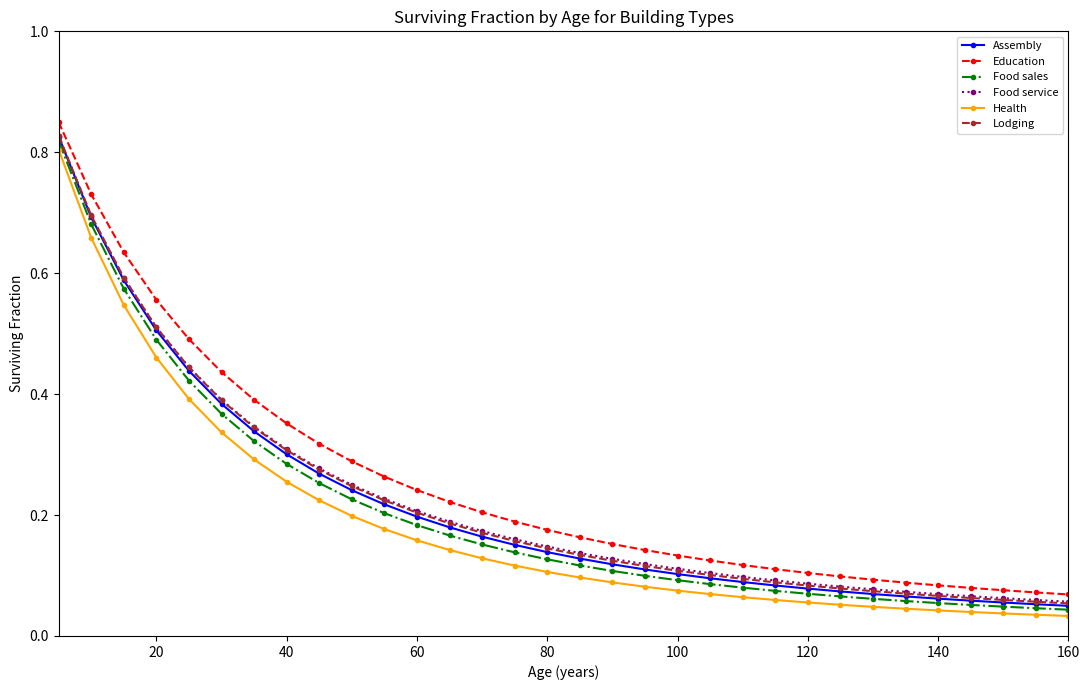

True or false: Education and Health cross at least once.

False